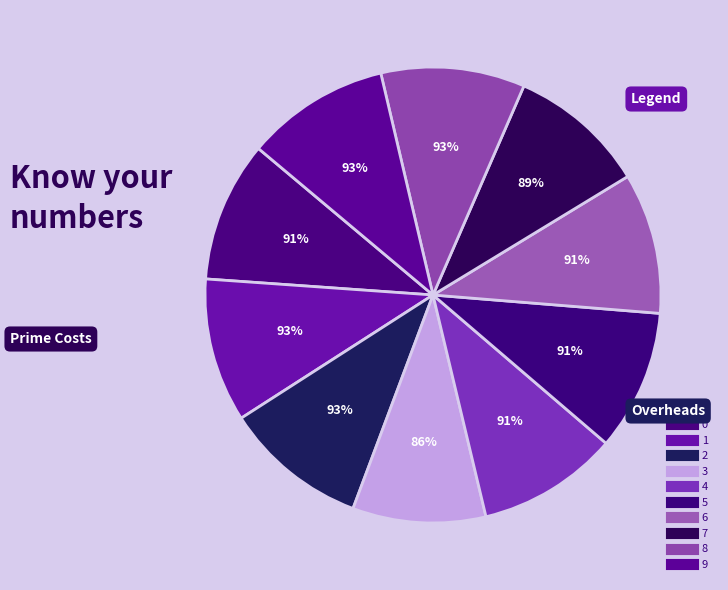

What percentage is the 7 slice, to the nearest percent?

10%